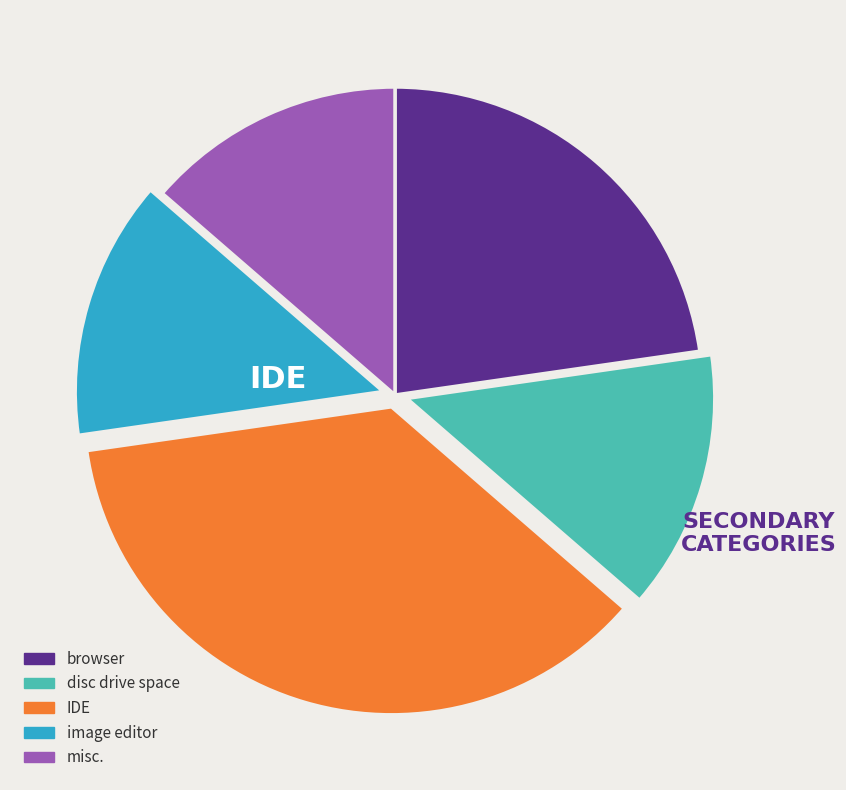

Approximately how many times larger is the value at disc drive space compared to misc.?

1.0